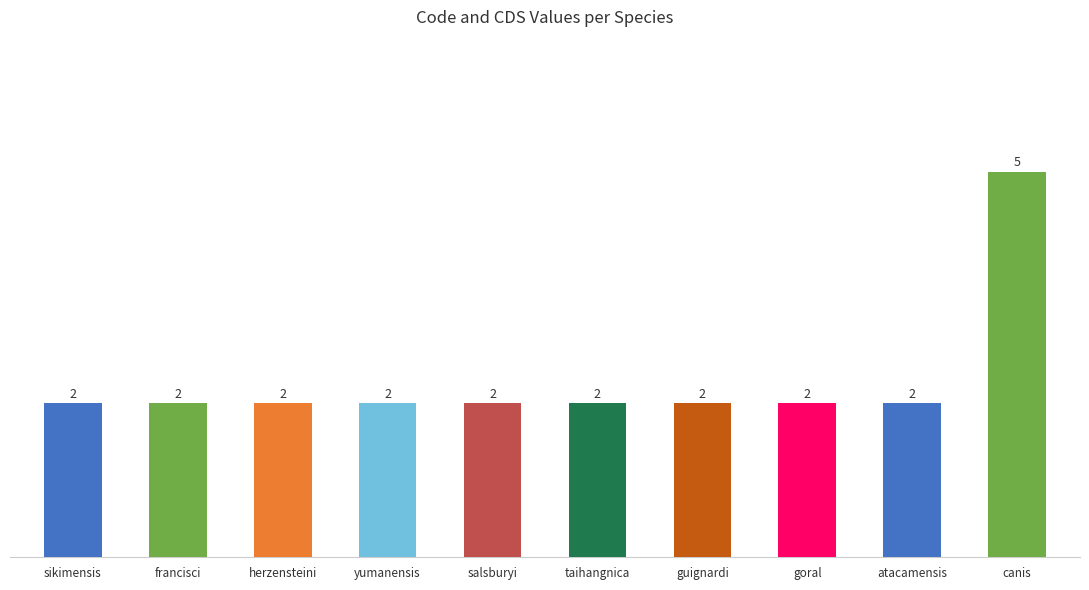

Between Nanorana taihangnica and Myotis atacamensis, which series saw the biggest shift?

Code